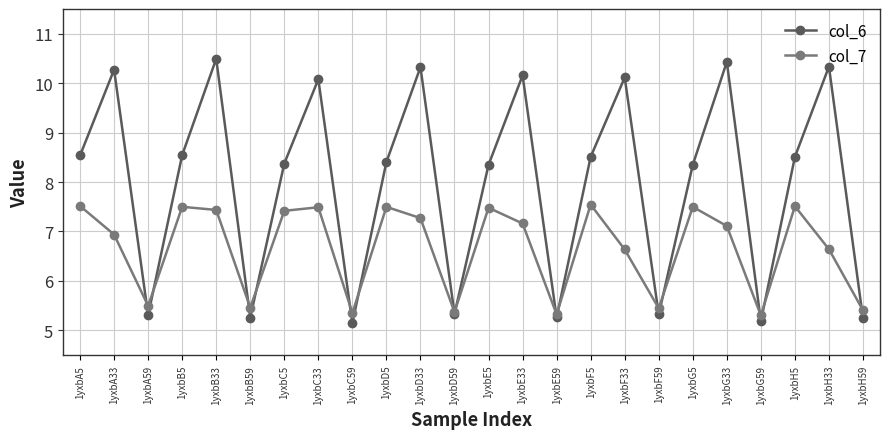

True or false: col_7 and col_6 intersect in this chart.

True